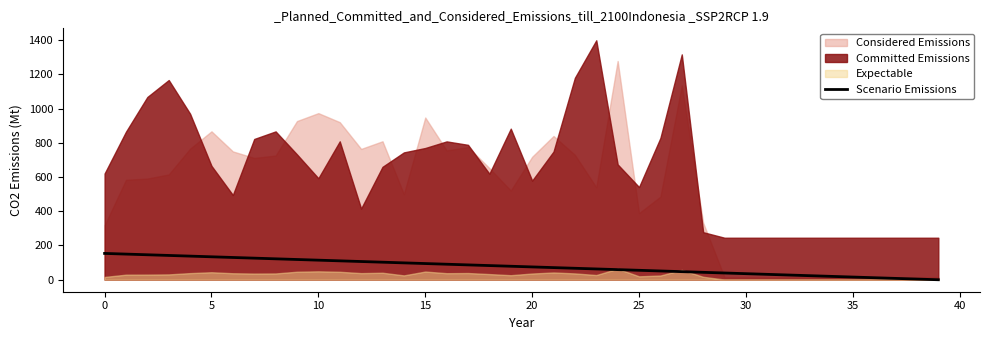

What is the value of the 10th point from the left?

117.8